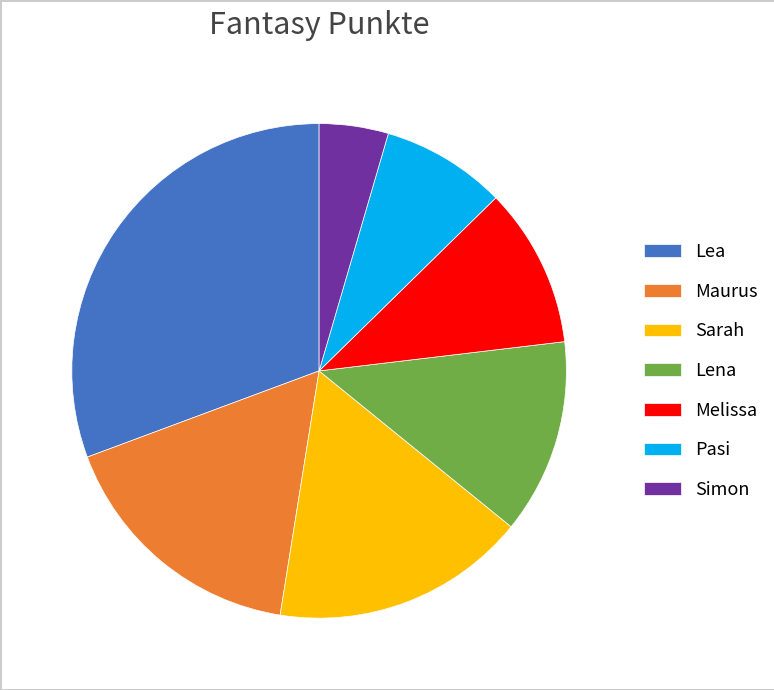

Is it true that Simon is 5% of the pie?

True